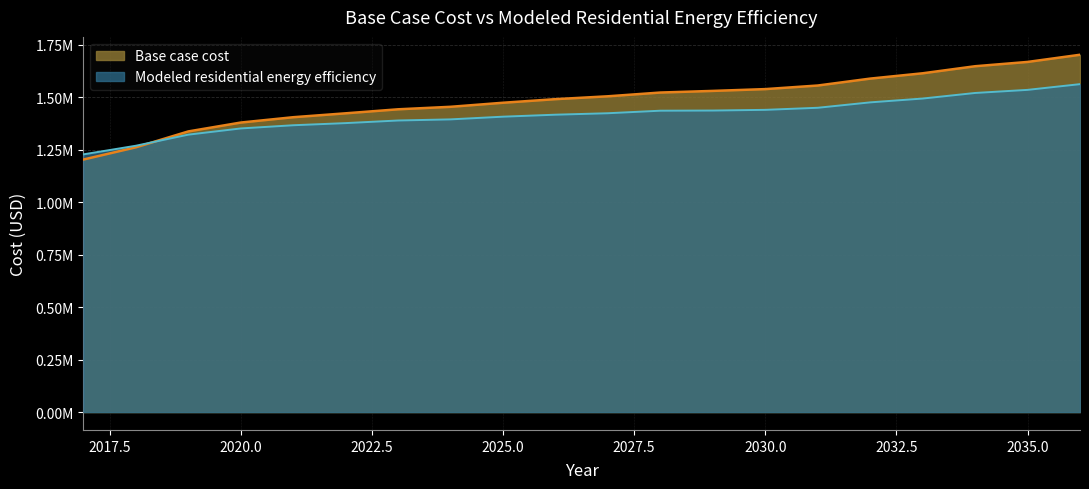

Rank the series by their maximum value, from lowest to highest.

Modeled residential energy efficiency, Base case cost